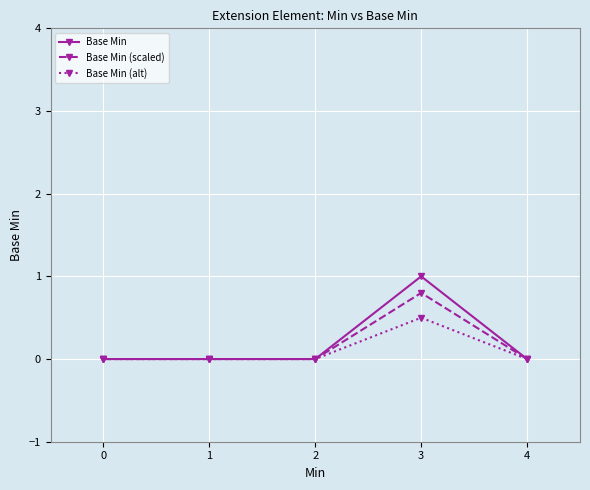

Is the value of Base Min (scaled) at 0 greater than the value of Base Min (alt) at 3?

No